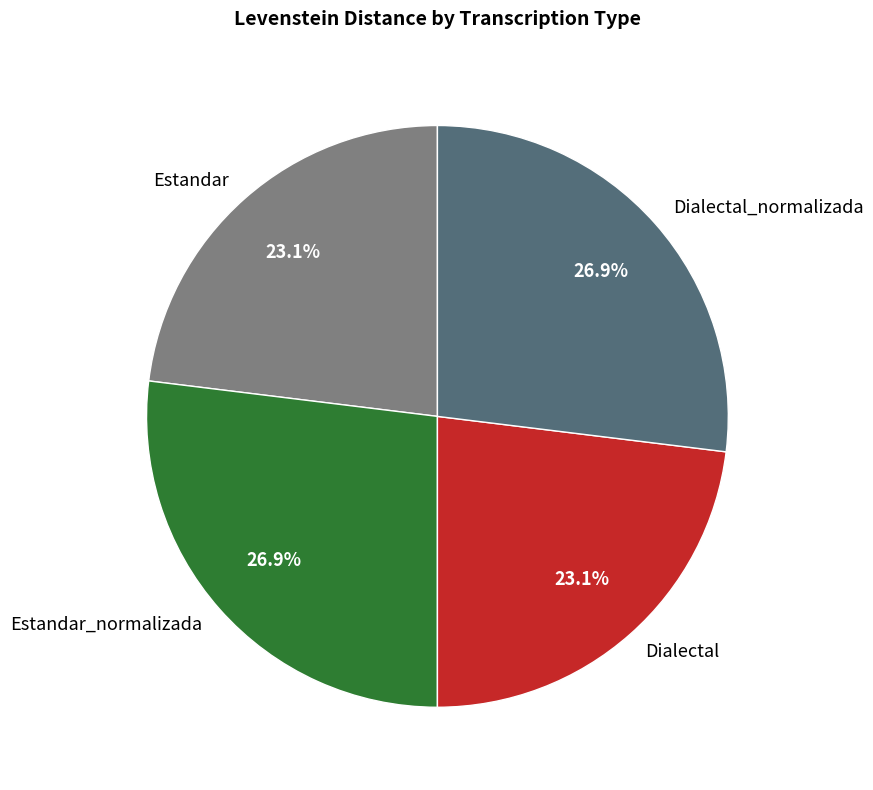

True or false: Dialectal_normalizada accounts for 34% of the total.

False